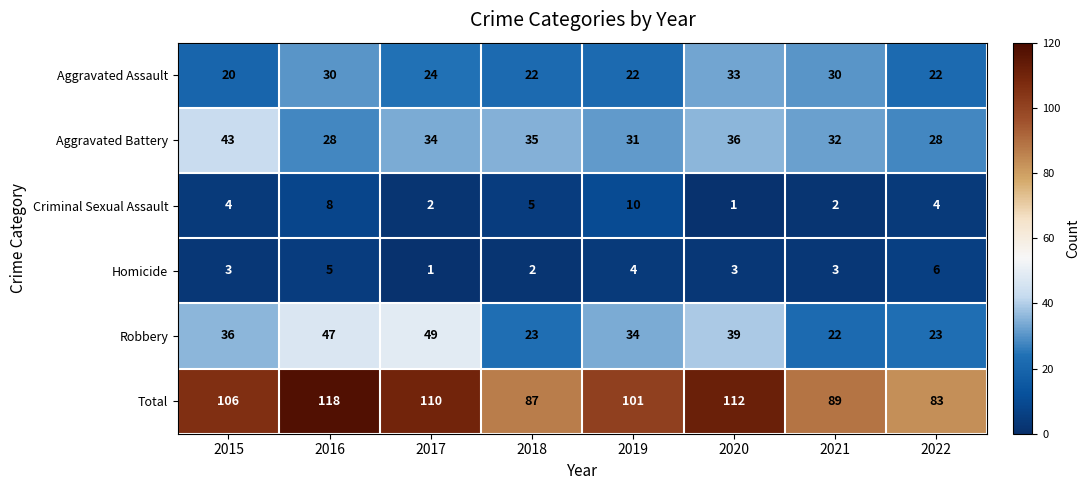

The value of Homicide at 2022 is 6. True or false?

True